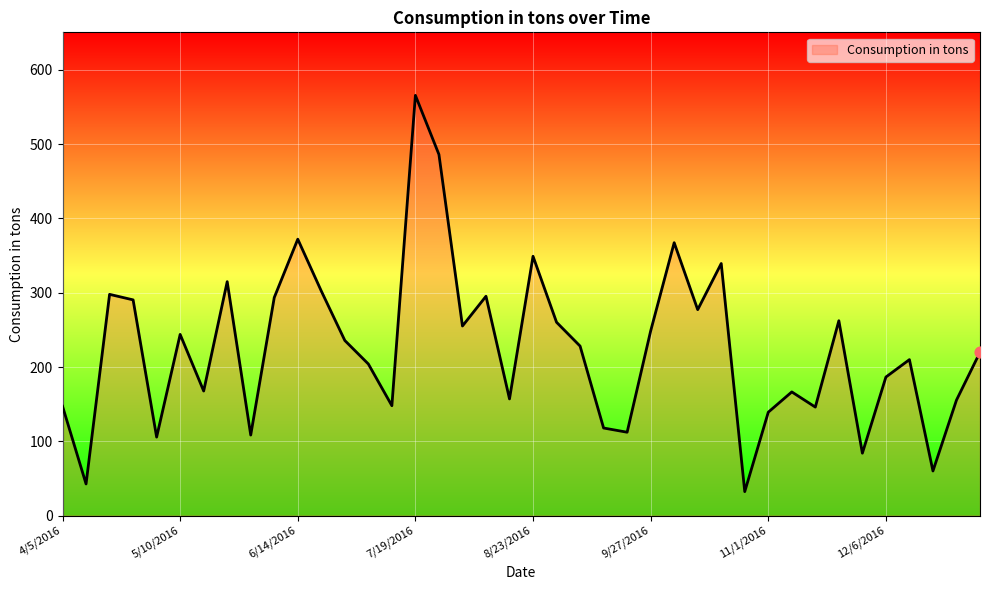

What is the minimum value shown in the chart?

32.2